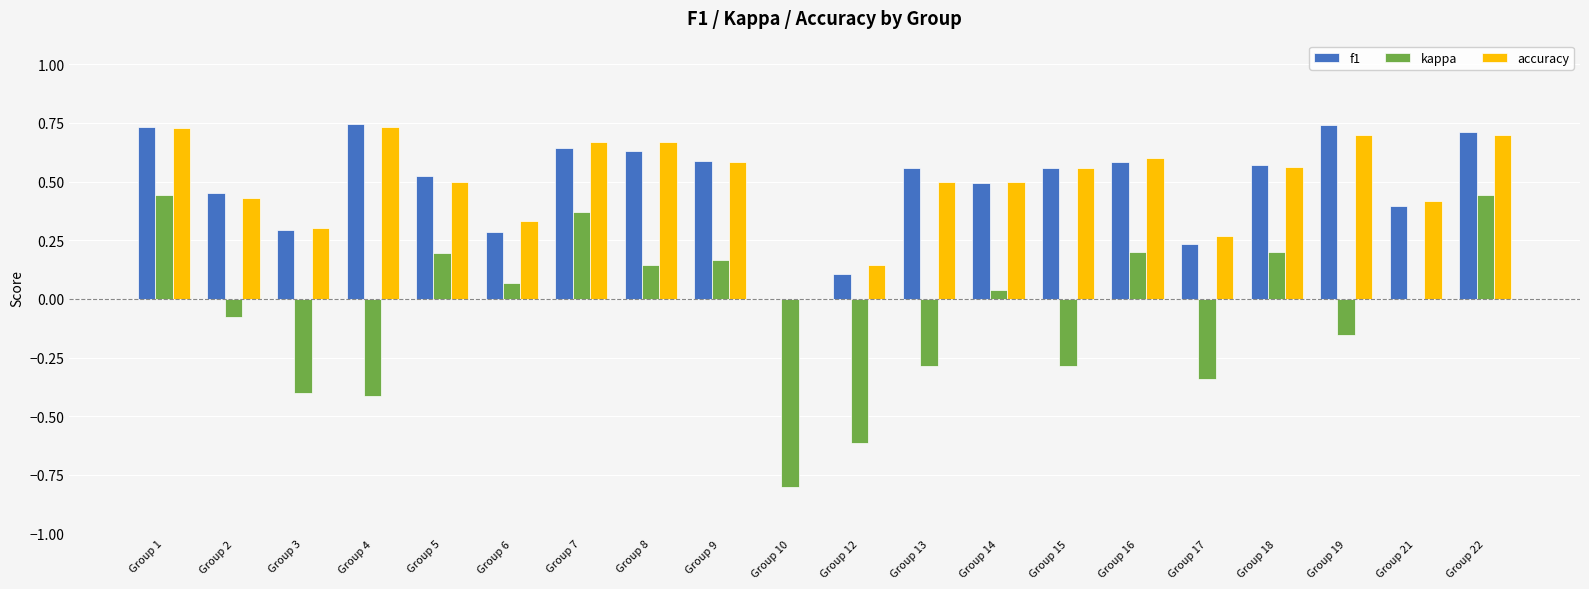

Which series has the widest spread of values?

kappa